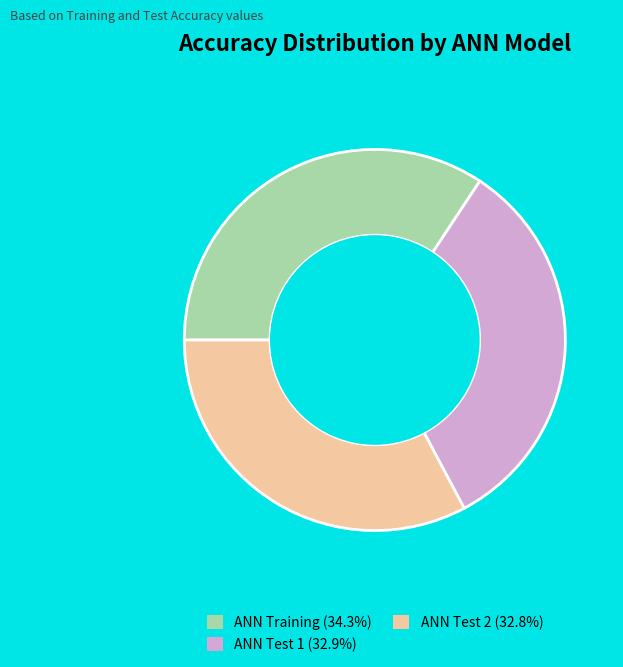

Does ANN Test 1 (32.9%) represent more than half of the total?

No